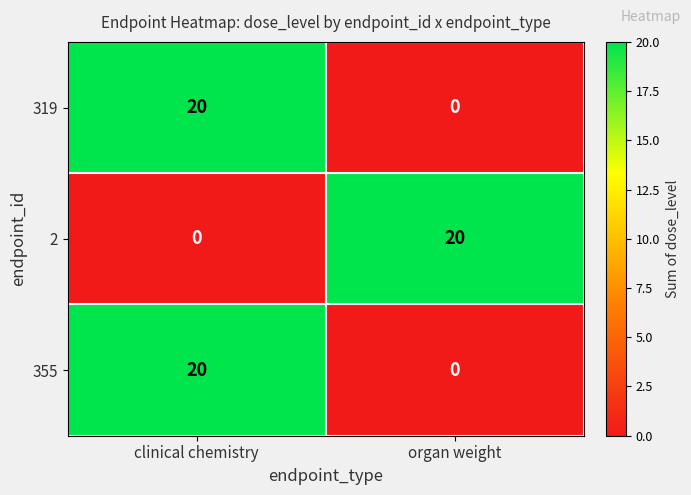

At which category is the sum across all series the highest?

clinical chemistry